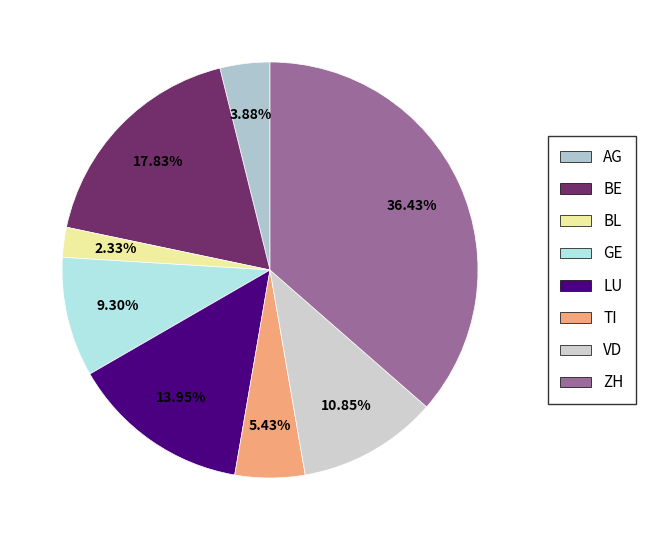

Does AG account for over 50% of the chart?

No